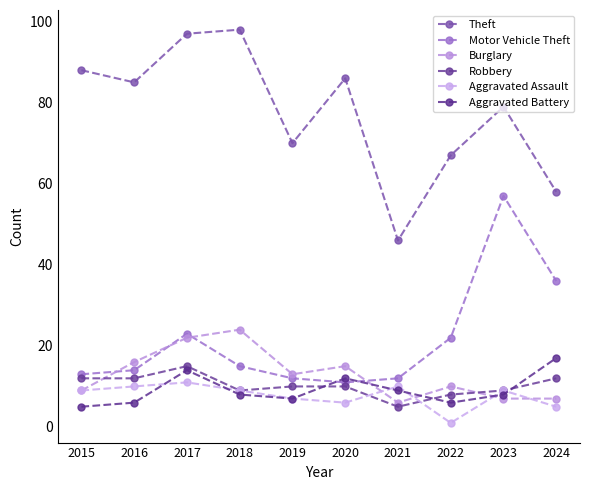

How many lines are shown in the chart?

6